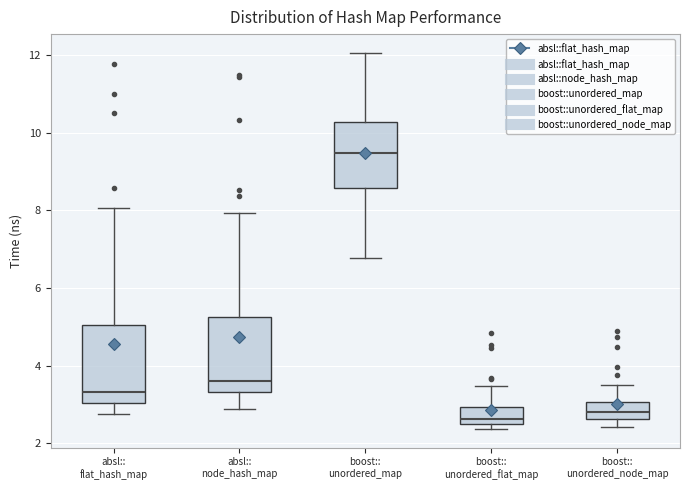

Where is the lower edge of the box for boost:: unordered_flat_map on the y-axis? The values are not printed on the chart, so give them approximately, as read against the axis.

2.4